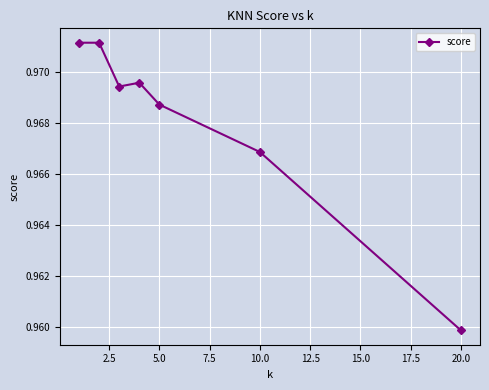

True or false: there are more than 2 points higher than both neighbors.

False